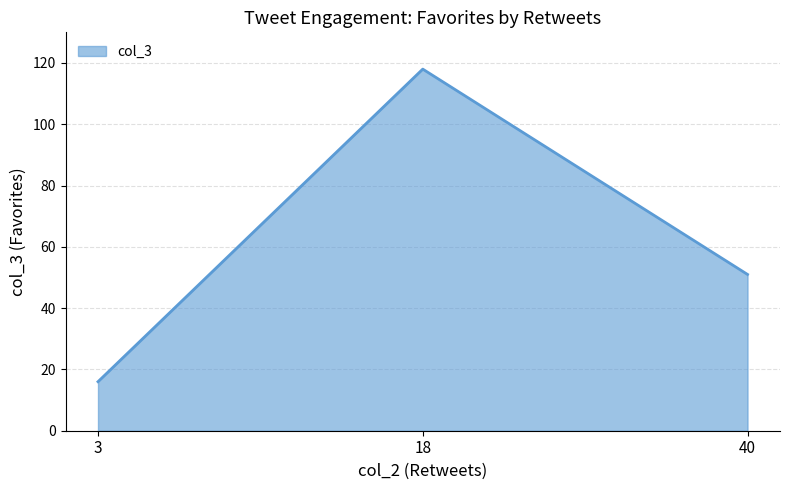

What is the difference between the values at 40 and 3?

35